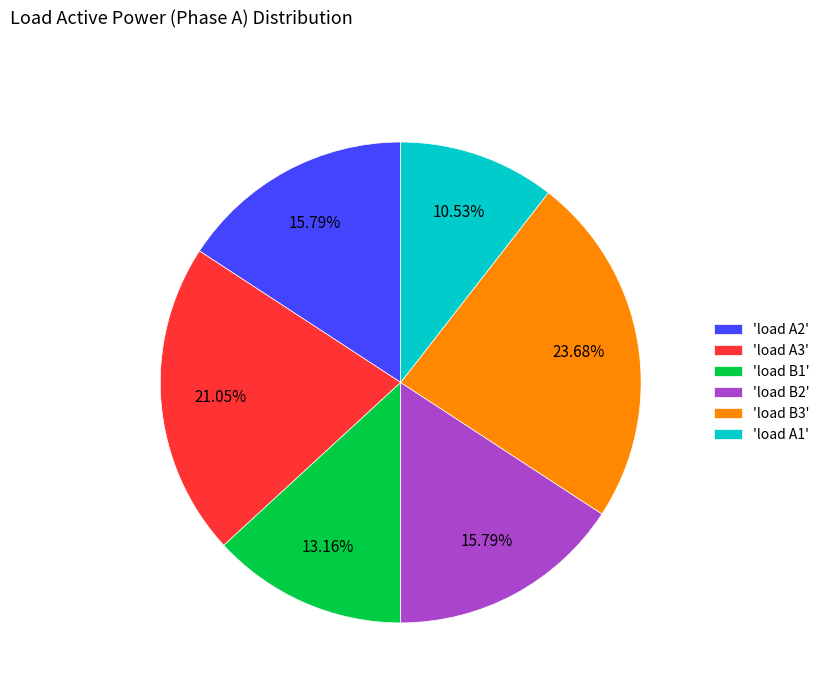

Which has a higher value, 'load A2' or 'load A3'?

'load A3'